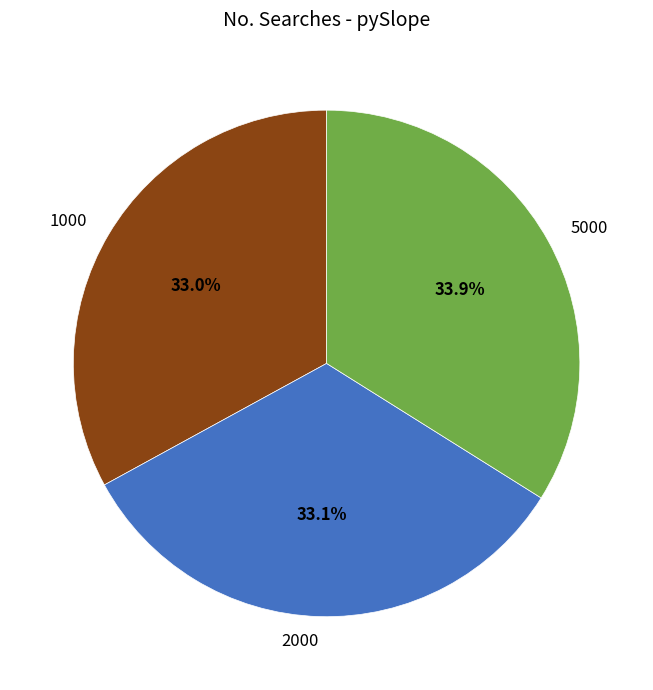

To the nearest percent, what percentage of the pie is 1000?

33%